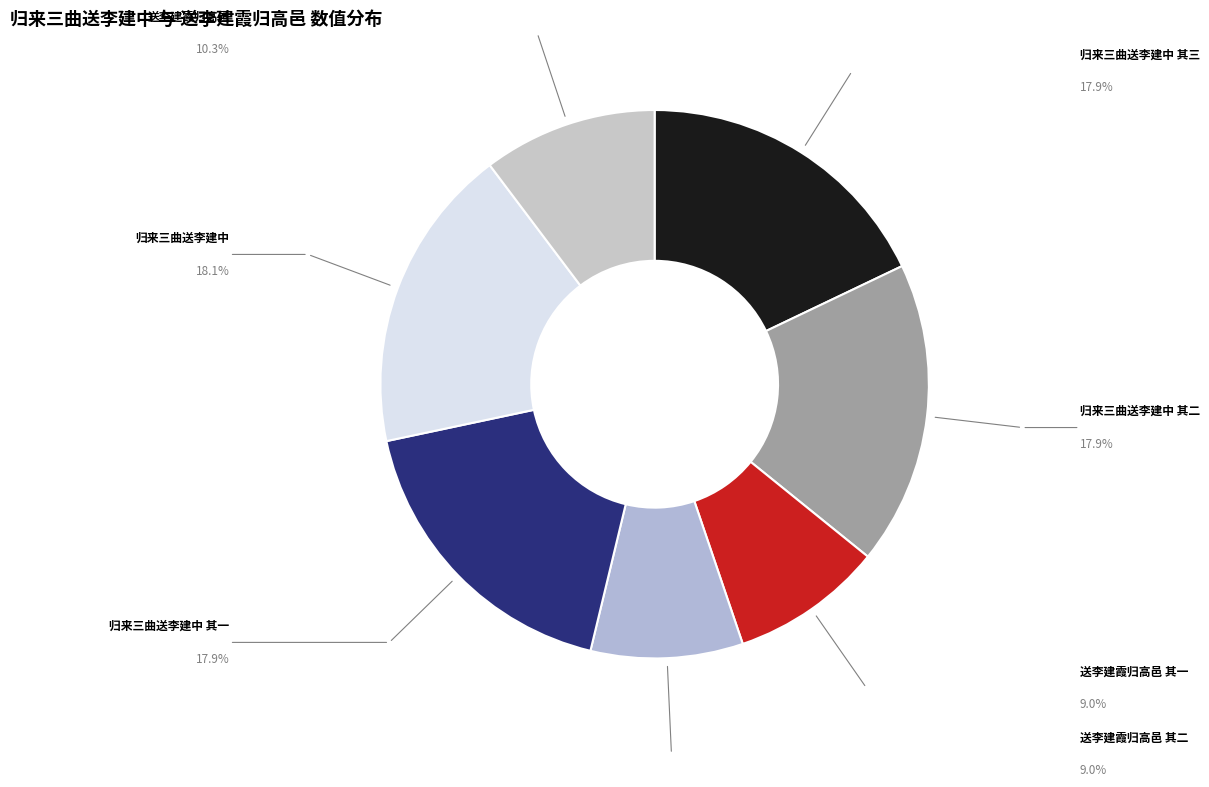

How many slices are in this pie chart?

7